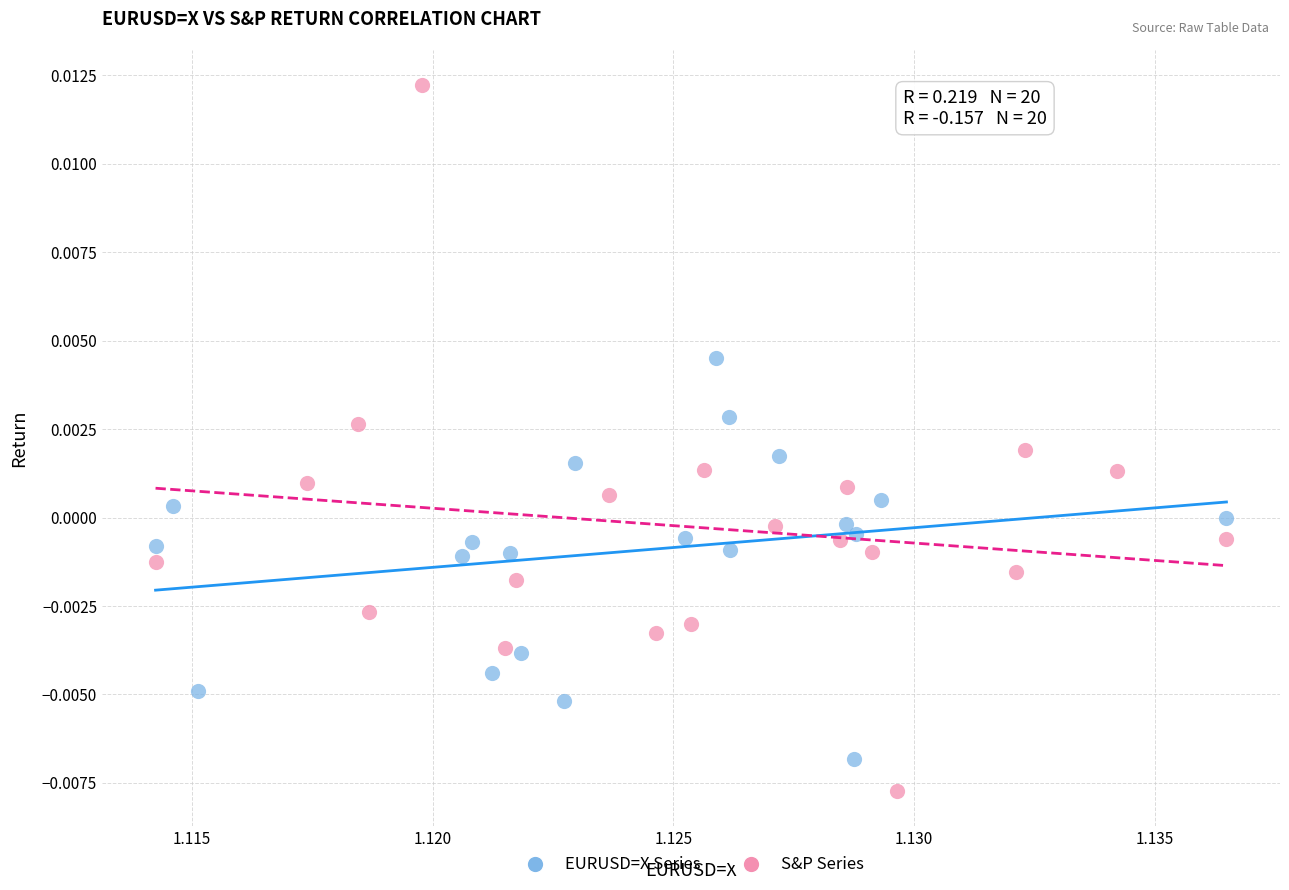

Which series reaches the minimum Y coordinate?

S&P Series